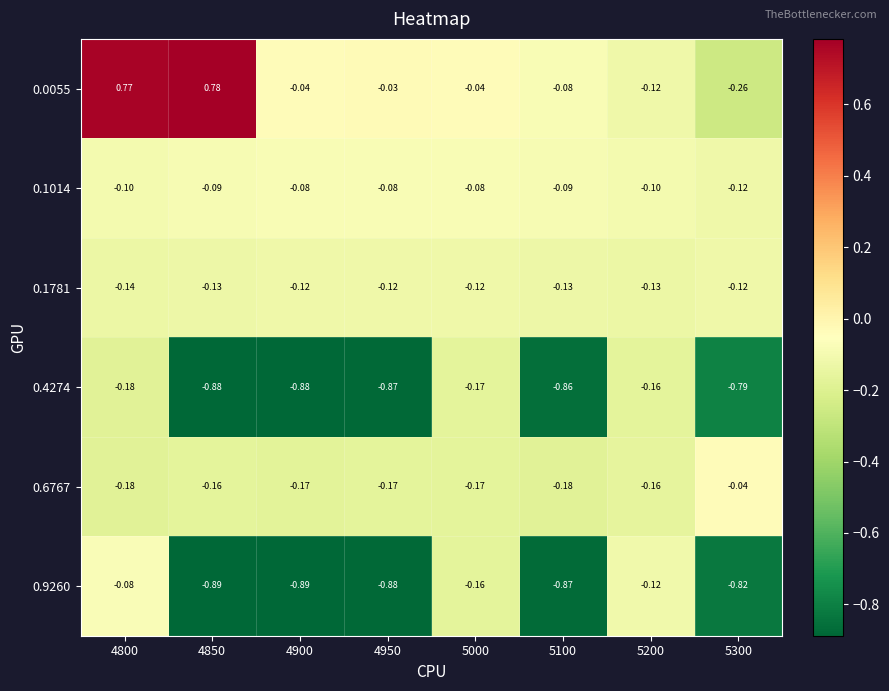

How many series are shown in this chart?

6